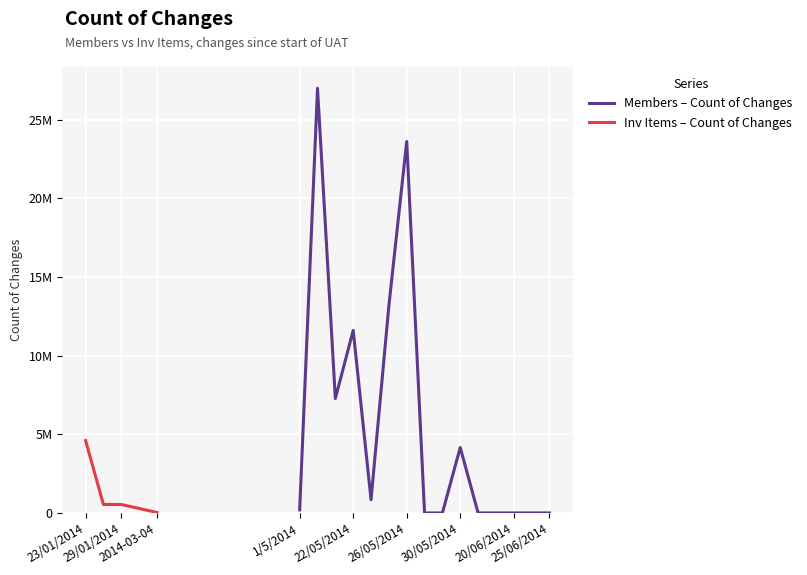

What is the approximate value at 20/06/2014, to the nearest 50?

2500